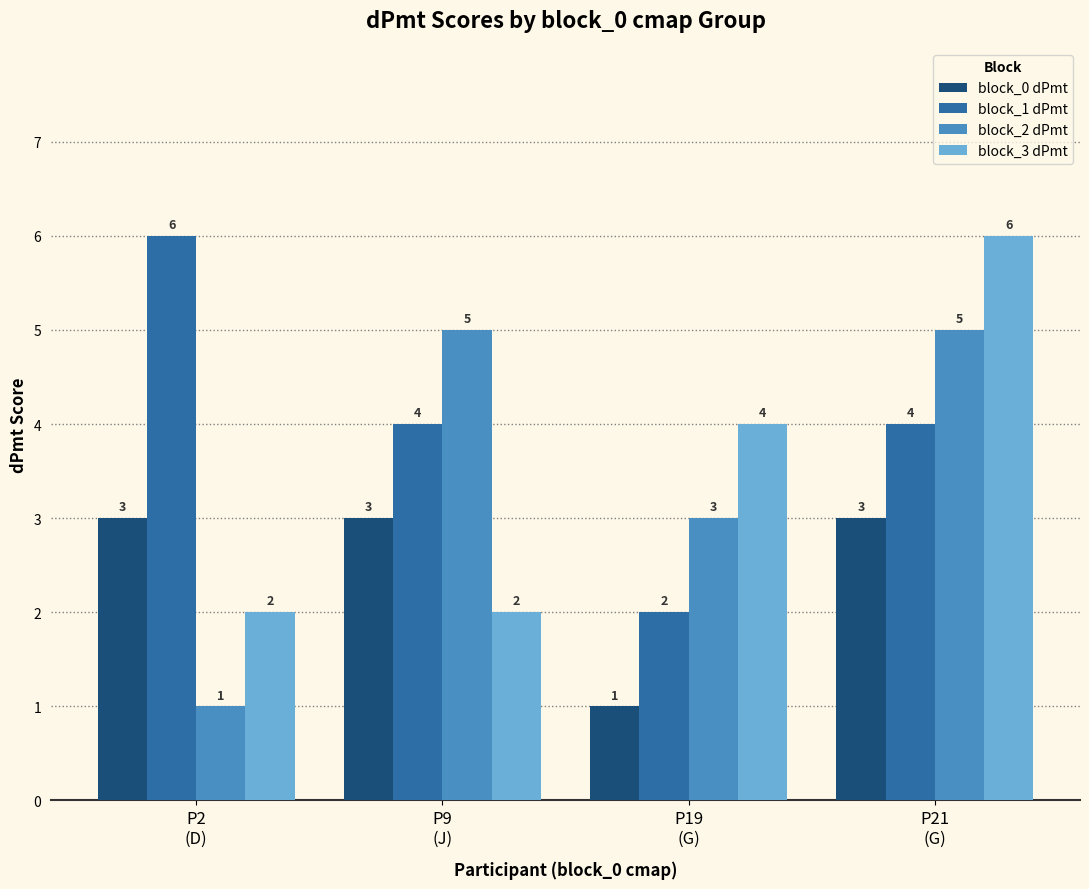

At how many categories does at least one series exceed 1?

4